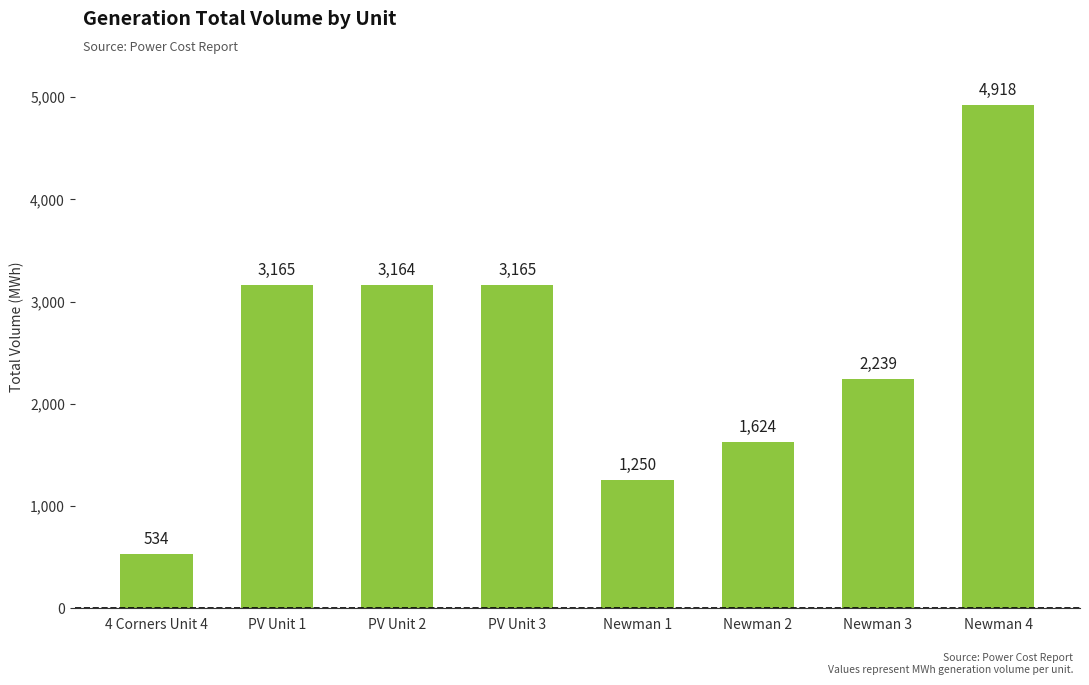

What is the difference between the values at Newman 4 and PV Unit 2?

1754